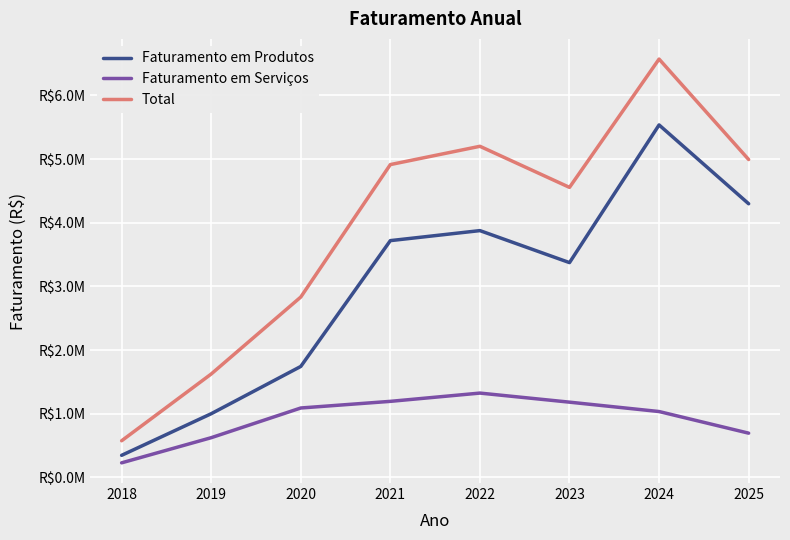

Is this an area chart (filled region under the line)?

No